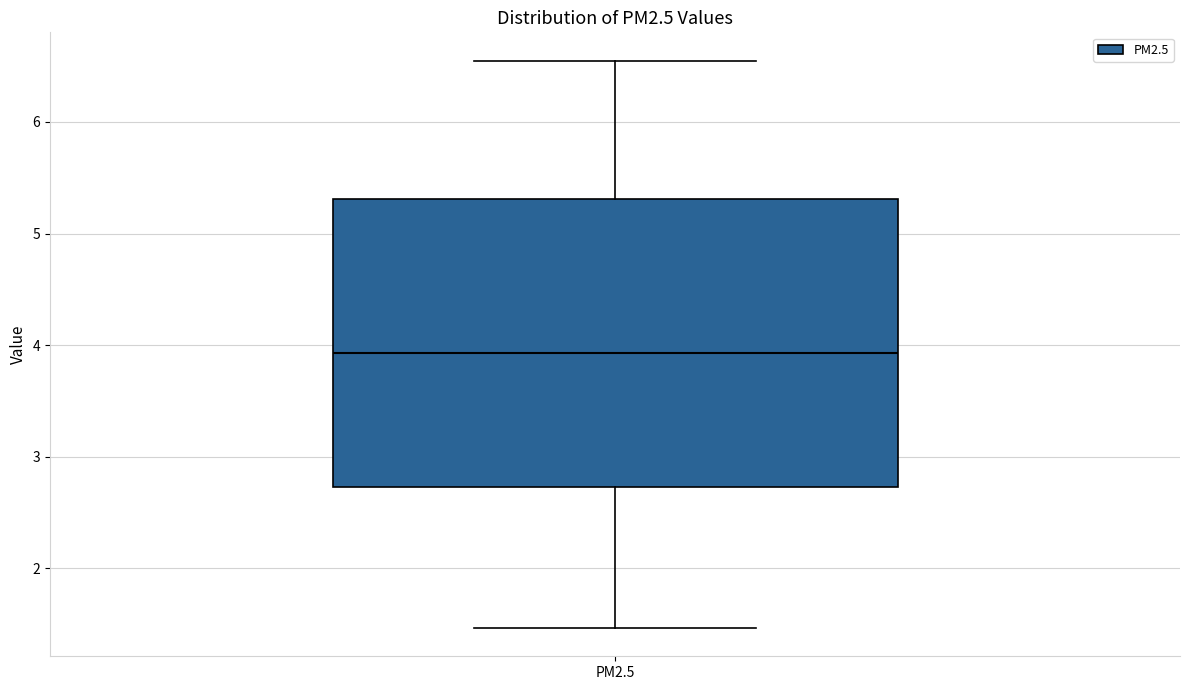

Read this box plot against the y-axis: the position of the median line, the range covered by the box, and the ends of both whiskers. The values are not printed on the chart, so give them approximately, as read against the axis.

median 3.9, box 2.7 to 5.3, whiskers 1.5 to 6.5